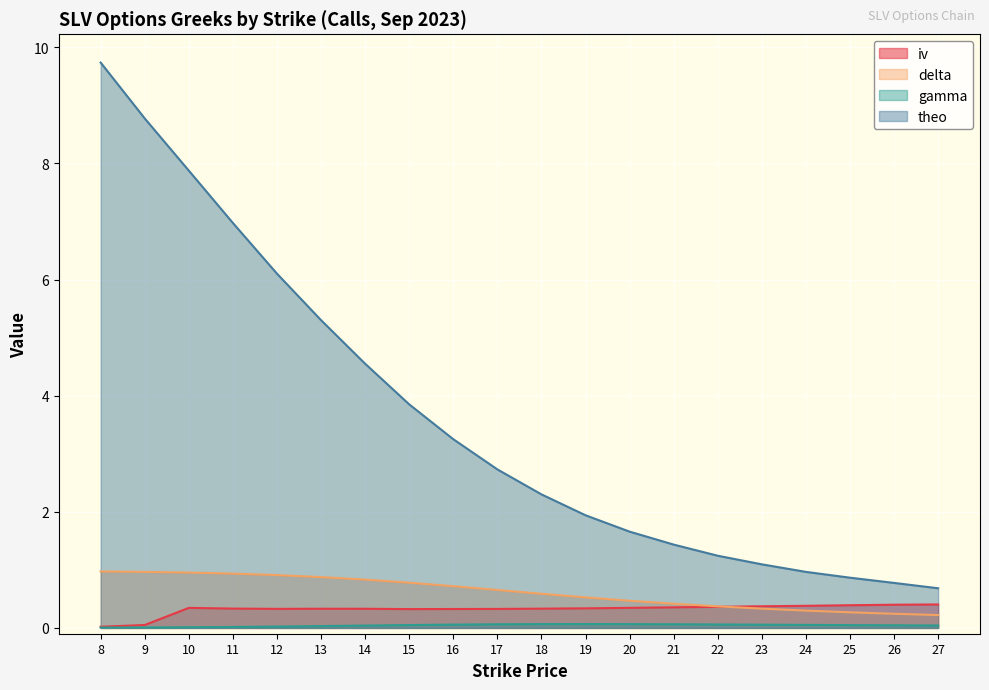

Reading right to left, transcribe all the data shown in this chart.

iv: 27=0.4	26=0.4	25=0.4	24=0.4	23=0.4	22=0.4	21=0.4	20=0.3	19=0.3	18=0.3	17=0.3	16=0.3	15=0.3	14=0.3	13=0.3	12=0.3	11=0.3	10=0.3	9=0.1	8=0.0
delta: 27=0.2	26=0.2	25=0.3	24=0.3	23=0.3	22=0.4	21=0.4	20=0.5	19=0.5	18=0.6	17=0.7	16=0.7	15=0.8	14=0.8	13=0.9	12=0.9	11=0.9	10=1.0	9=1.0	8=1.0
gamma: 27=0.0	26=0.0	25=0.0	24=0.1	23=0.1	22=0.1	21=0.1	20=0.1	19=0.1	18=0.1	17=0.1	16=0.1	15=0.0	14=0.0	13=0.0	12=0.0	11=0.0	10=0.0	9=0.0	8=0.0
theo: 27=0.7	26=0.8	25=0.9	24=1.0	23=1.1	22=1.2	21=1.4	20=1.7	19=1.9	18=2.3	17=2.7	16=3.2	15=3.9	14=4.5	13=5.3	12=6.1	11=7.0	10=7.9	9=8.8	8=9.7